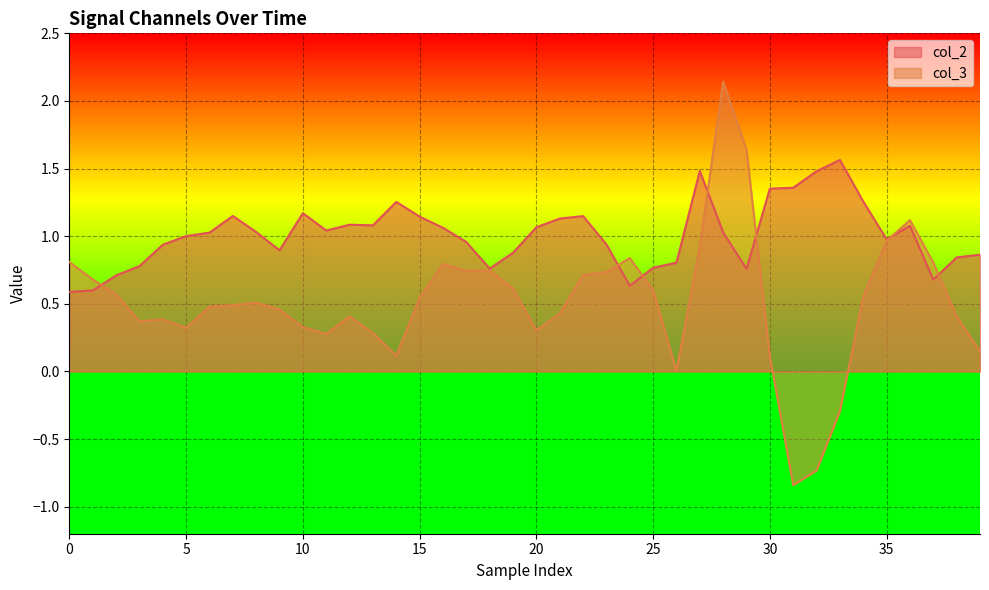

At which category is the sum across all series the highest?

28